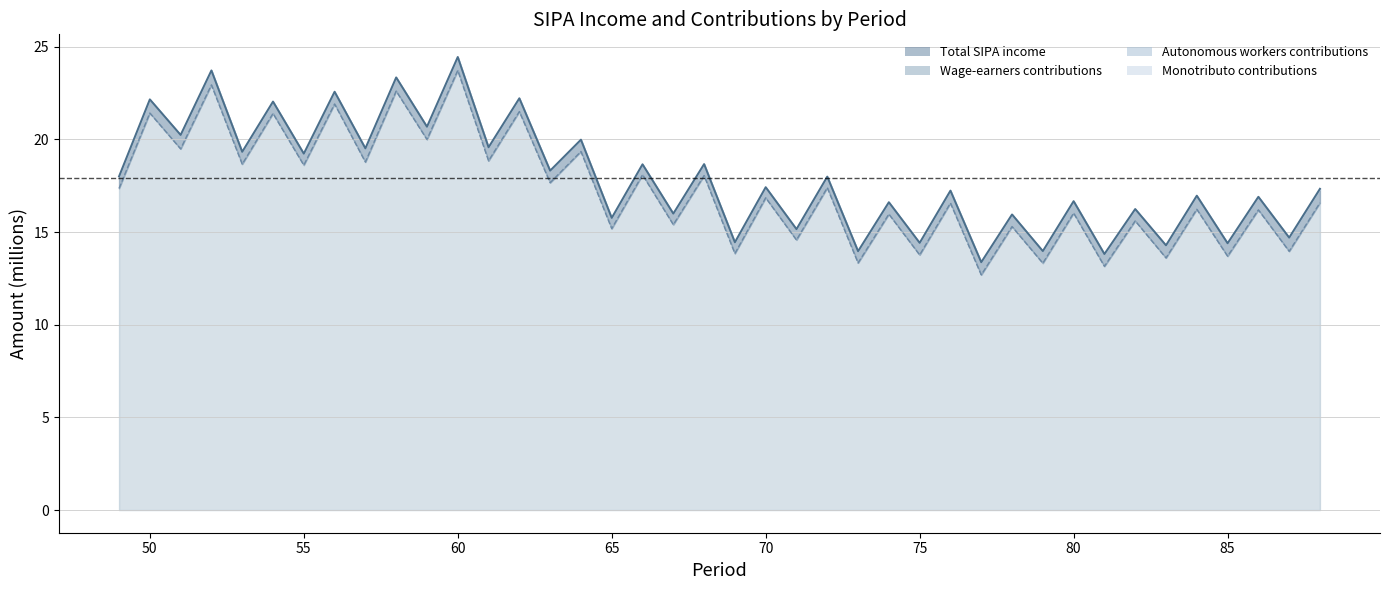

The value of Total_wage-earners_SIPA_contributions at 58 is 37.6. True or false?

False